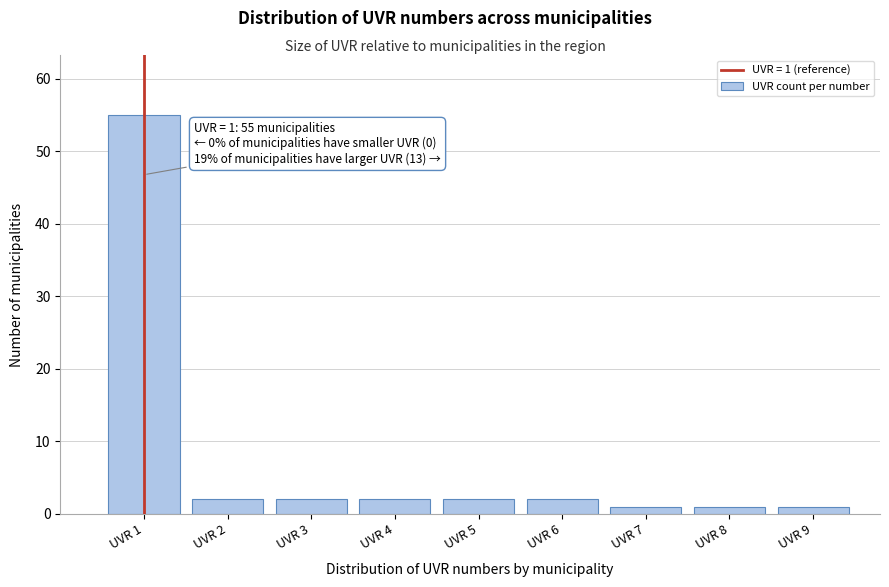

Reading left to right, list all the values displayed in this chart.

UVR 1=55	UVR 2=2	UVR 3=2	UVR 4=2	UVR 5=2	UVR 6=2	UVR 7=1	UVR 8=1	UVR 9=1